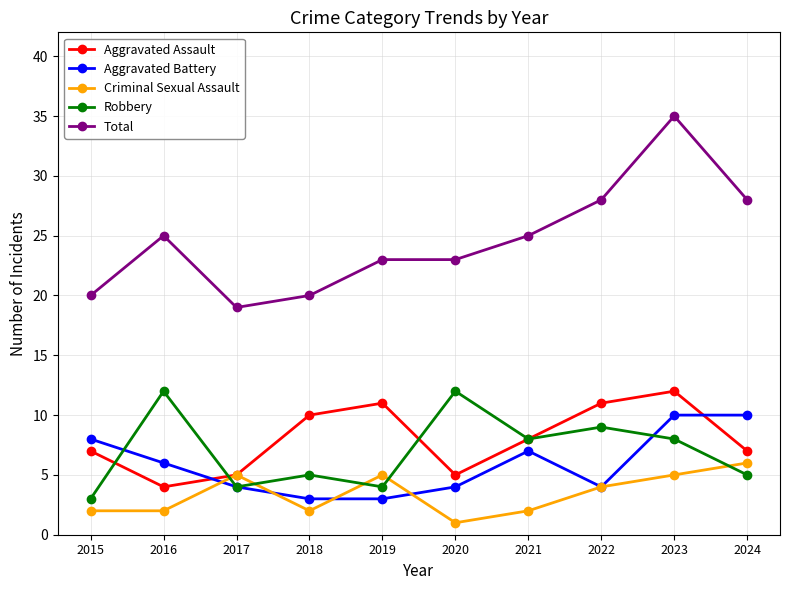

In Aggravated Assault, how many points are lower than both neighbors (excluding endpoints)?

2